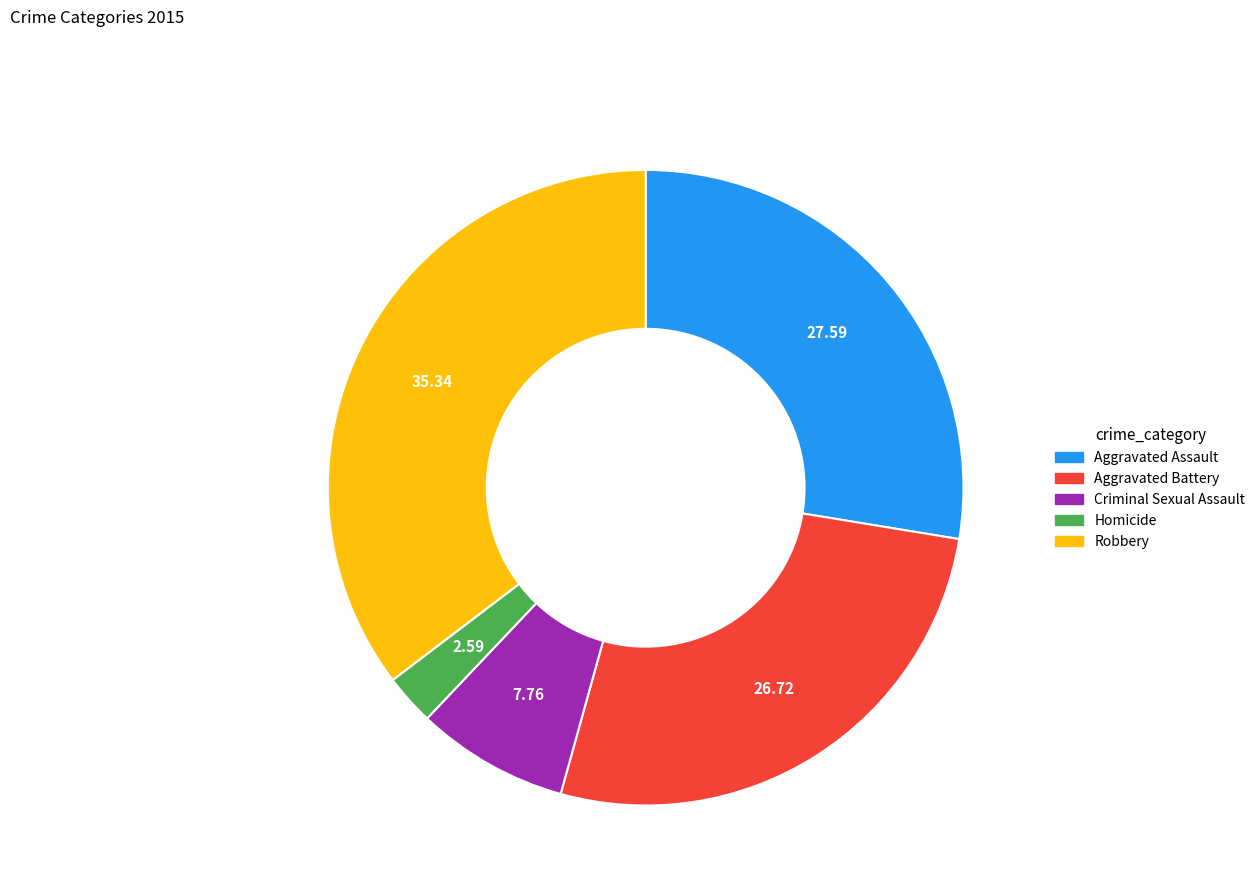

How many segments does this pie chart have?

5